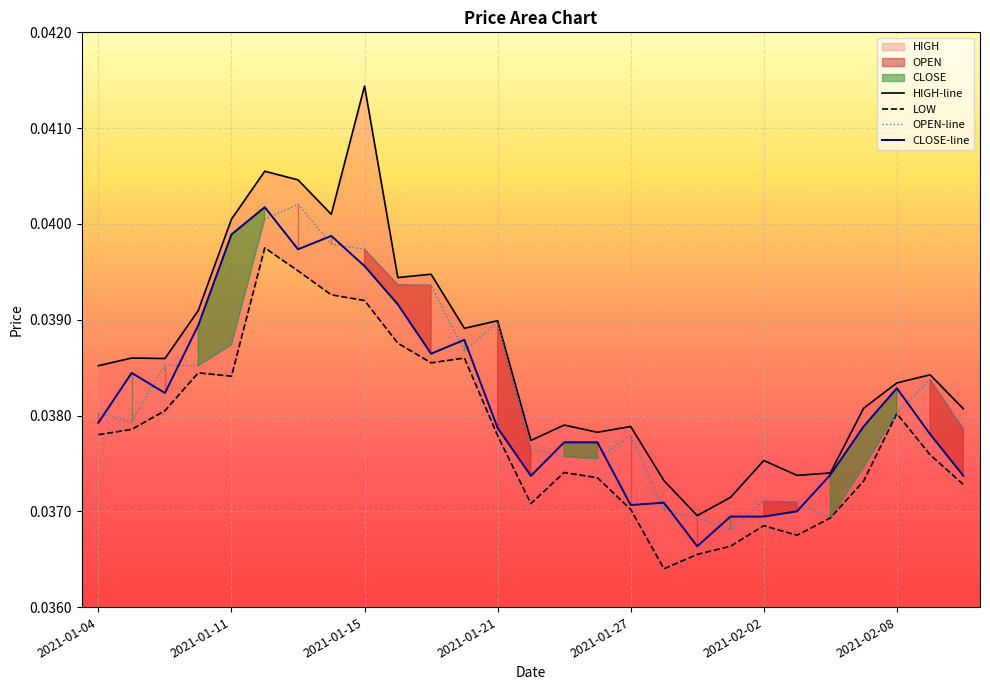

Rank the series by their maximum value, from lowest to highest.

LOW, CLOSE, OPEN, HIGH